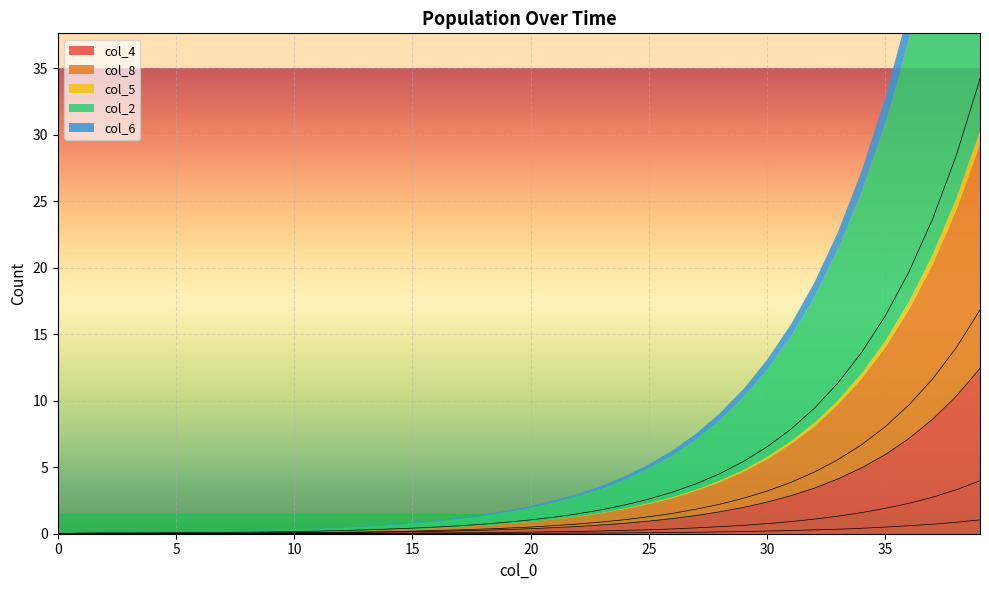

What is the sum of all col_2 values?

203.7